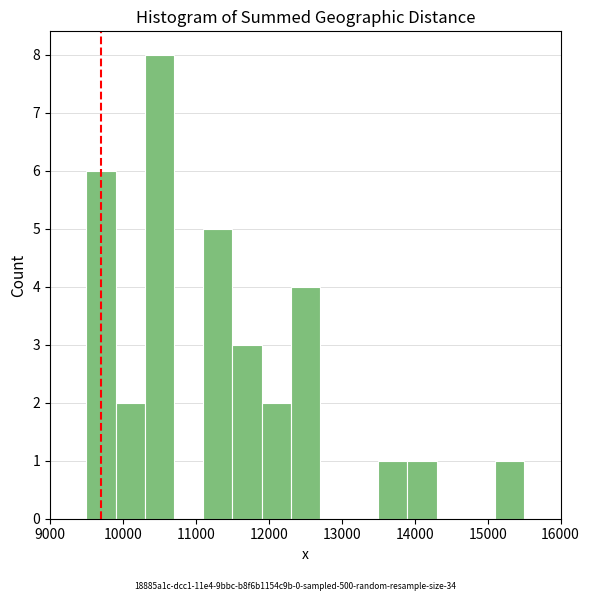

Which range on the x-axis has the tallest bar?

10300 to 10700